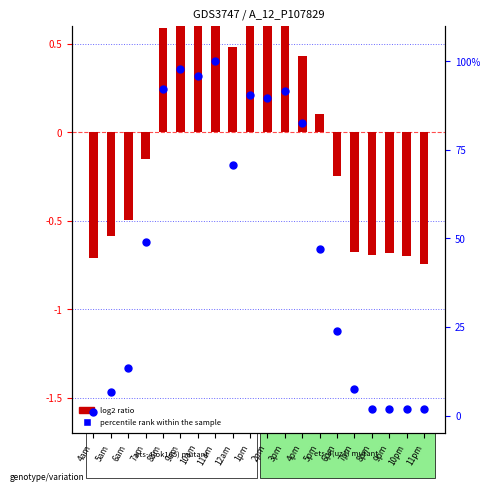

Which series reaches the minimum Y coordinate?

log2 ratio